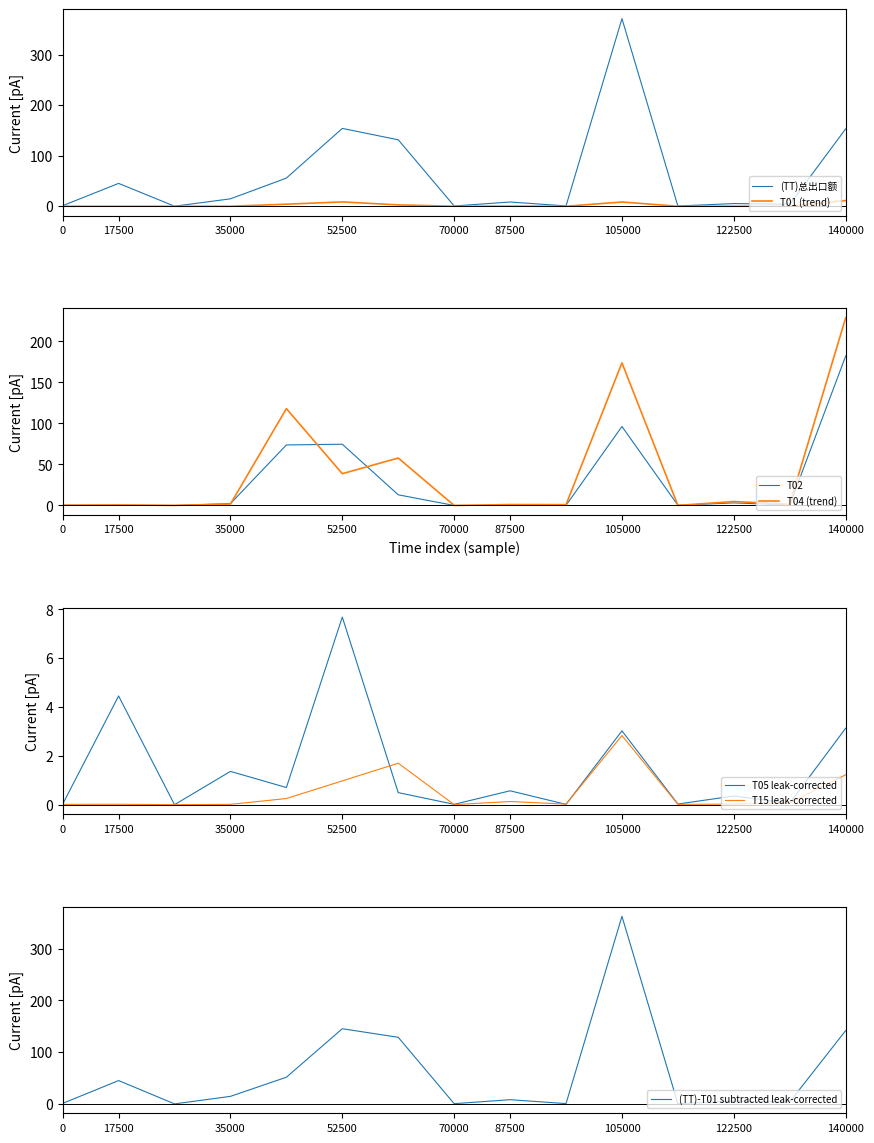

True or false: (TT)总出口额 has a value of 153.0 at 140000.

True